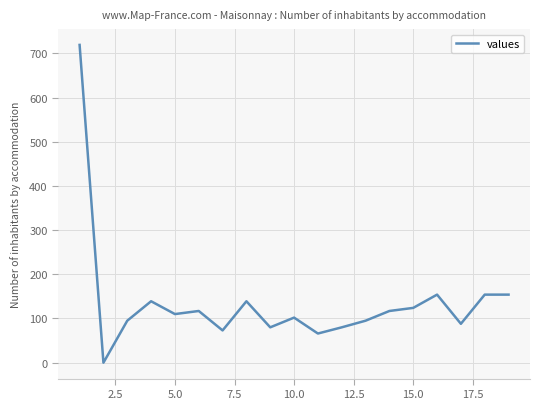

What is the greatest value displayed?

719